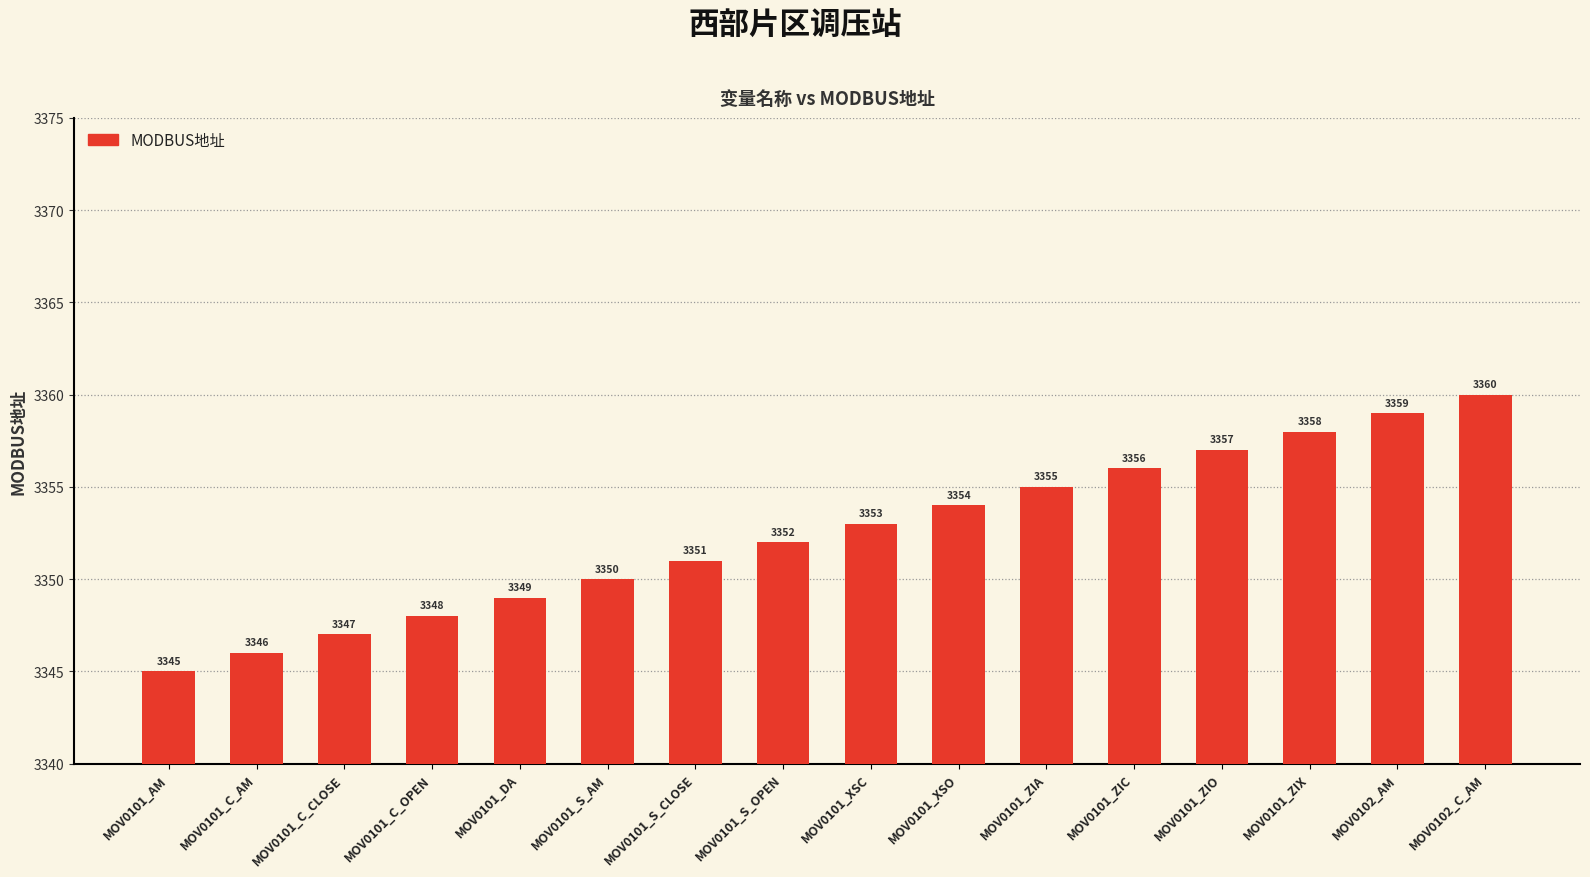

The value at MOV0101_ZIA is 1479. True or false?

False